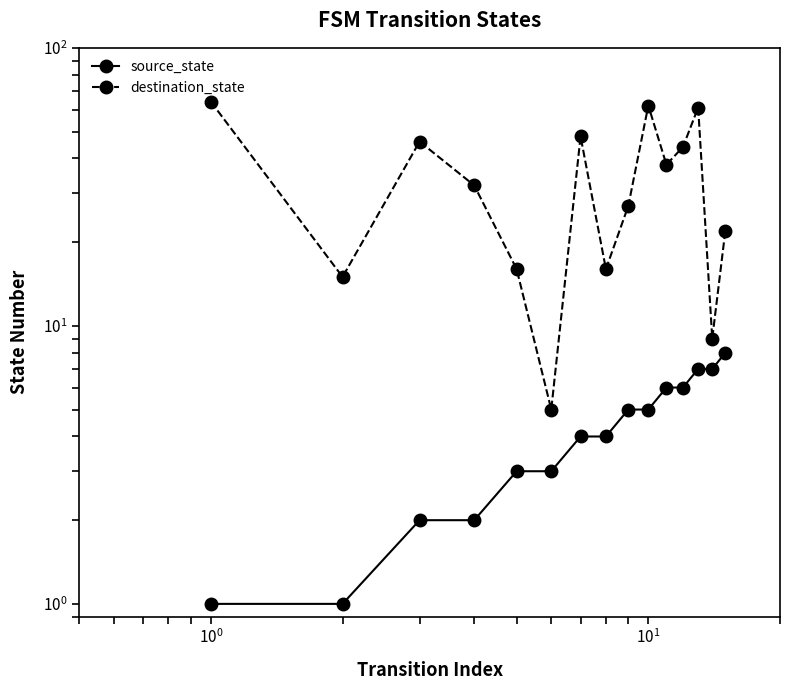

How many series are shown in this chart?

2